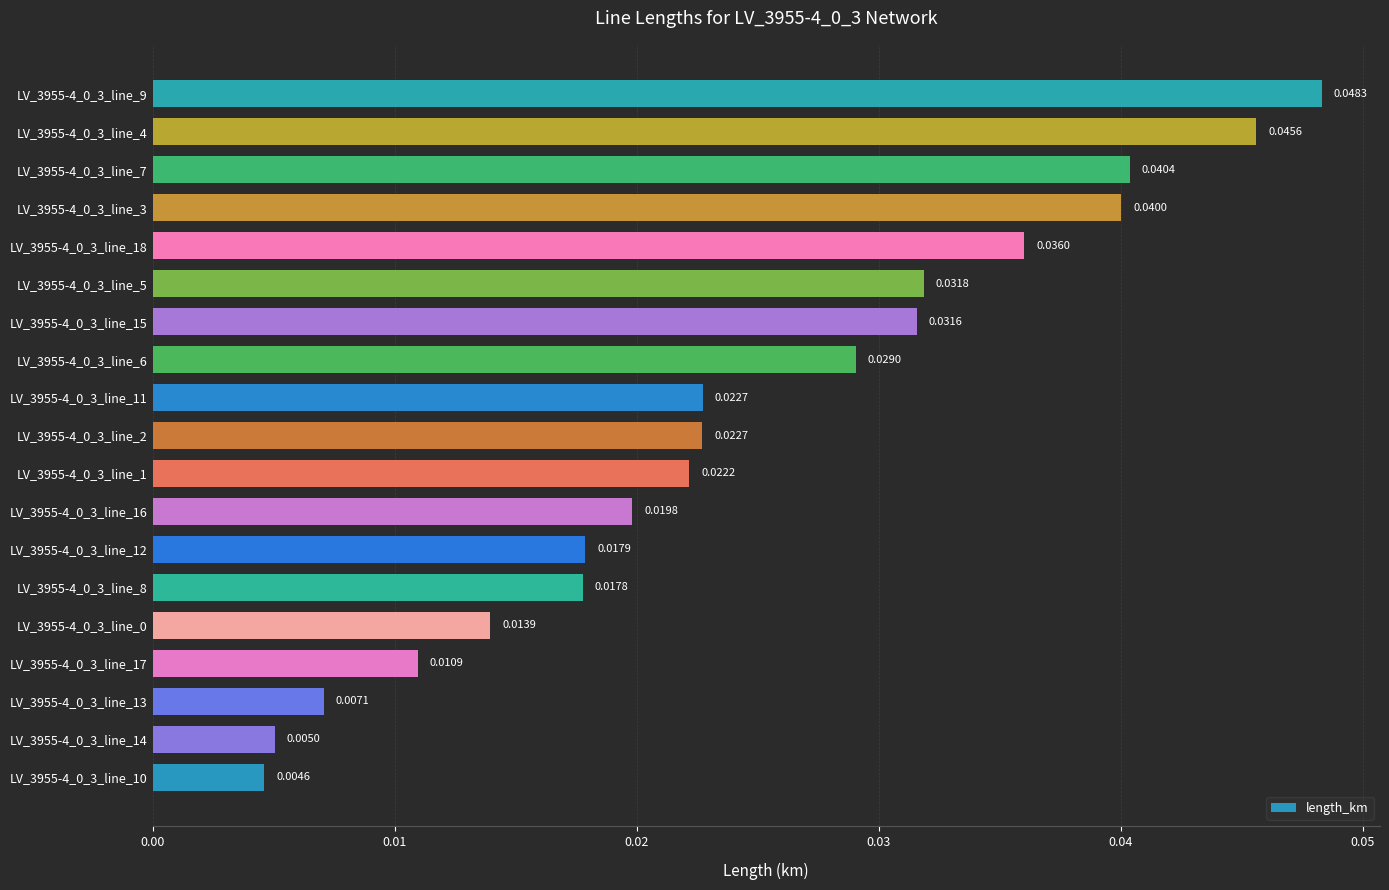

How many series are shown in this chart?

1